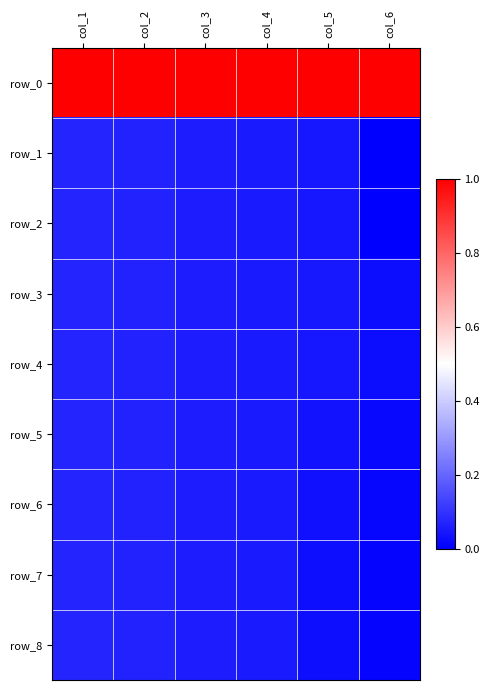

Rank the series by their maximum value, from highest to lowest.

row_0, row_1, row_2, row_3, row_4, row_5, row_6, row_7, row_8